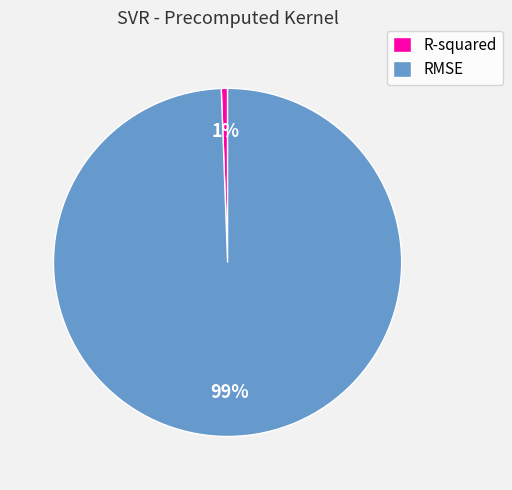

Count the number of slices in the pie.

2